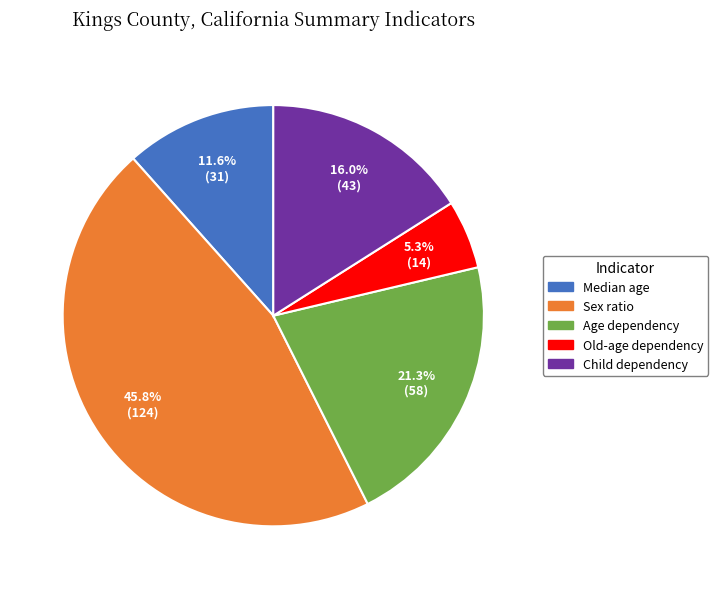

What is the largest slice in the pie chart?

Sex ratio